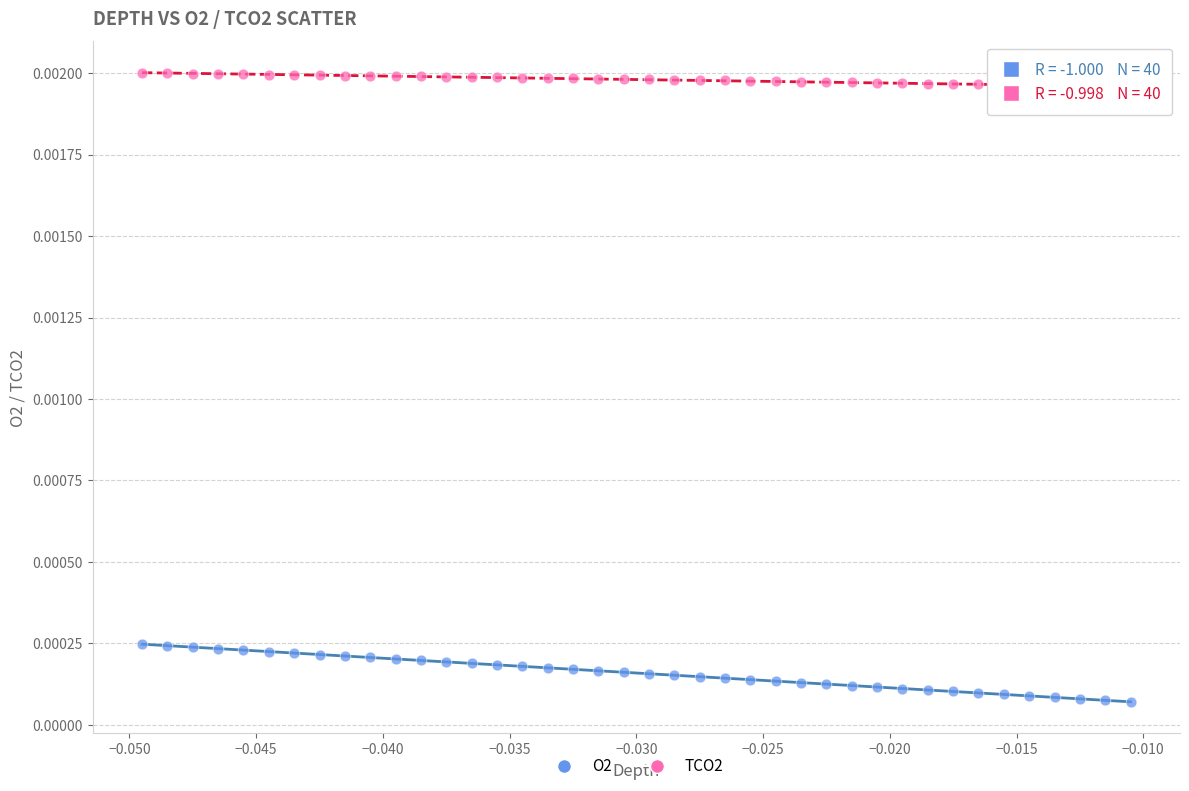

Which series contains the lowest Y value?

O2